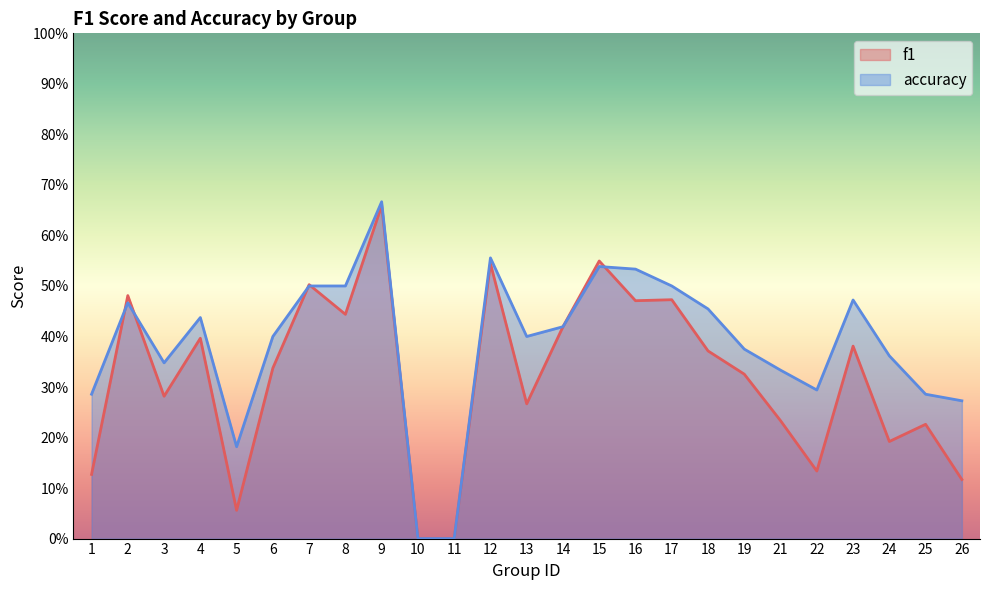

True or false: accuracy and f1 intersect in this chart.

True